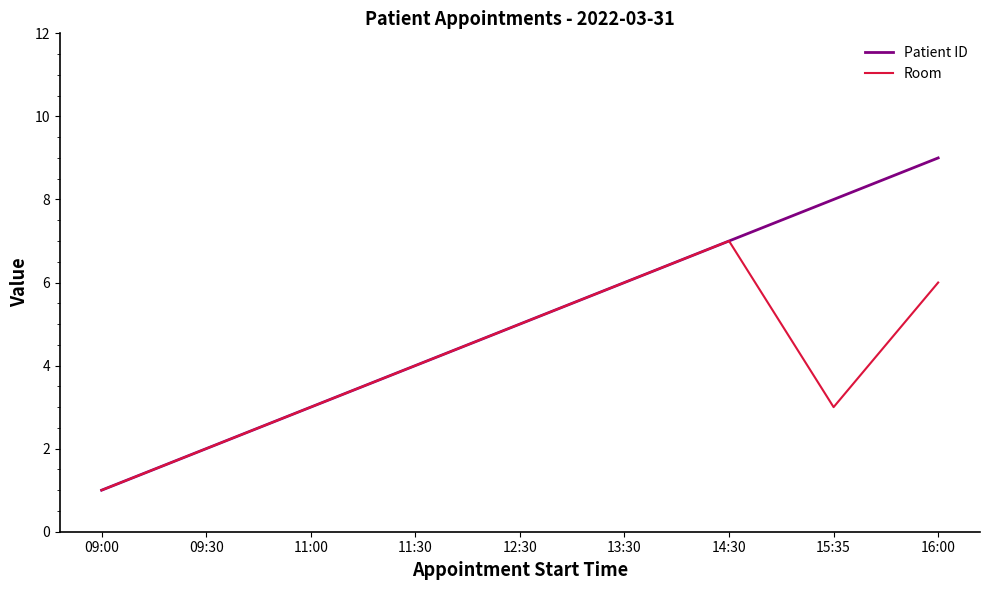

Reading left to right, extract all data points from this chart.

Patient ID: 1	2	3	4	5	6	7	8	9
Room: 1	2	3	4	5	6	7	3	6